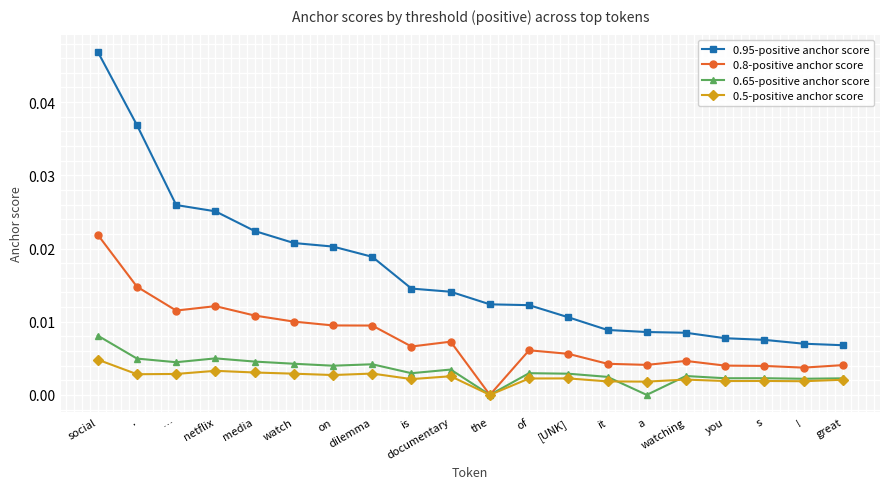

Count the number of categories in the chart.

20